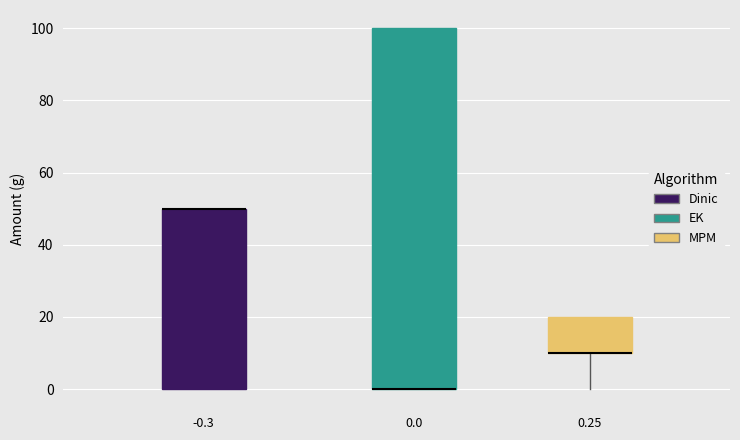

Comparing the boxes themselves (not the whiskers), which one is the tallest?

0.0